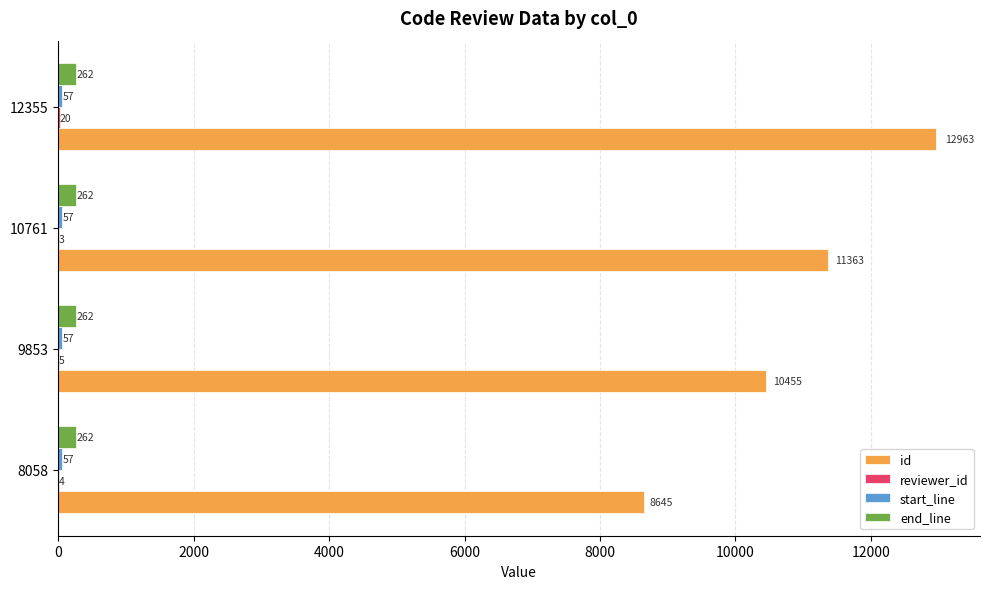

At which label is id closest to 10804?

9853